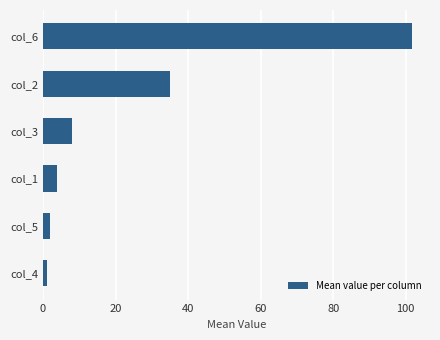

The chart shows a value of 1.0 at col_4. True or false?

True